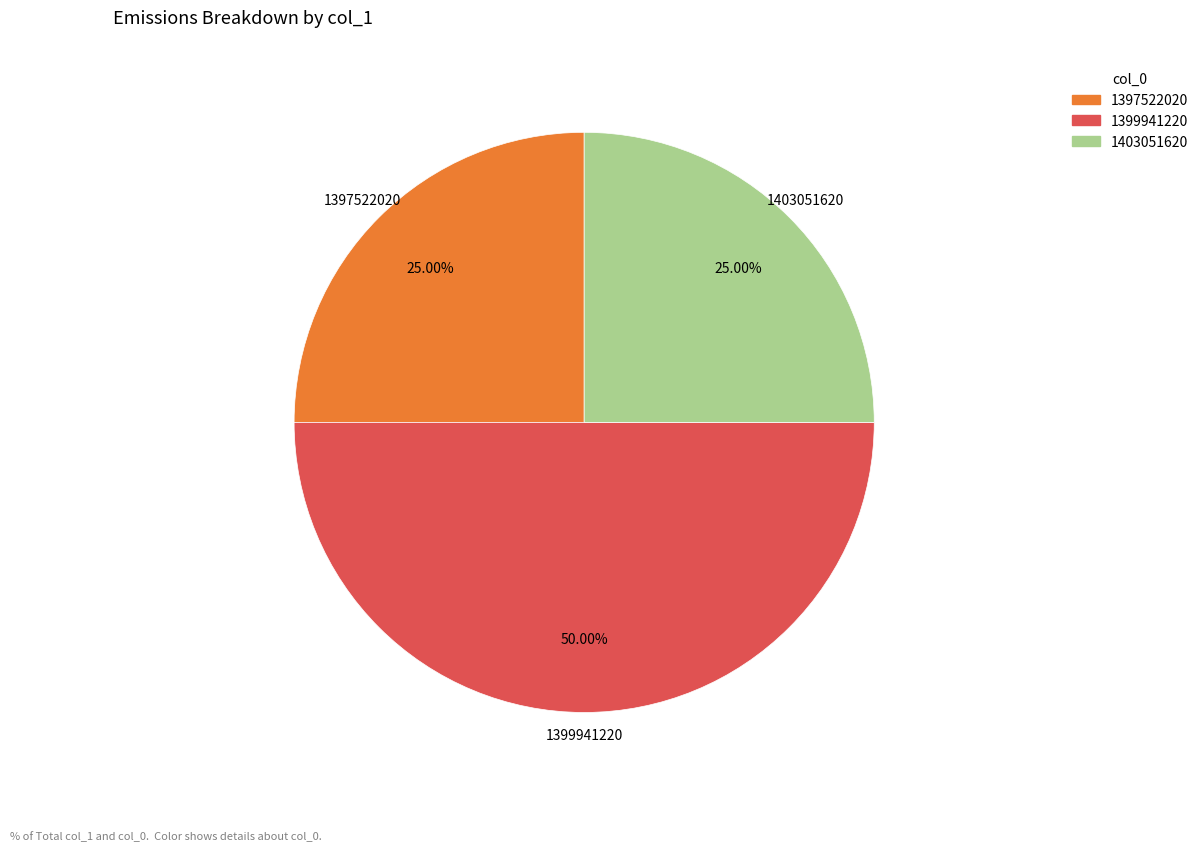

How many slices are in this pie chart?

3